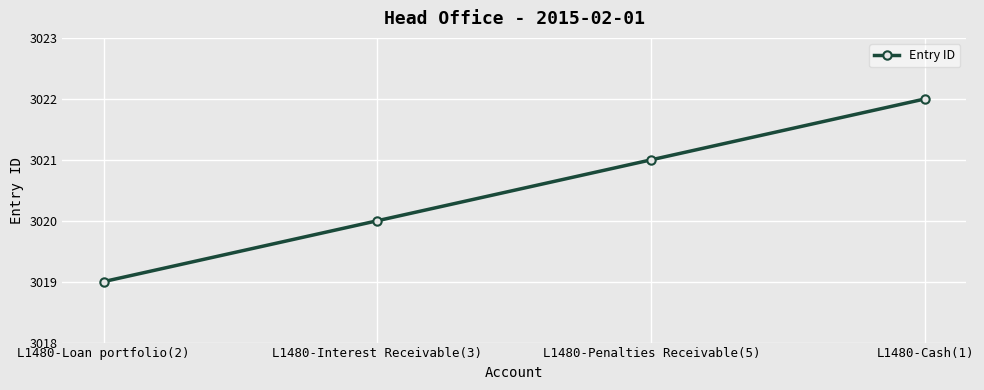

Read the value at L1480-Loan portfolio(2).

3019